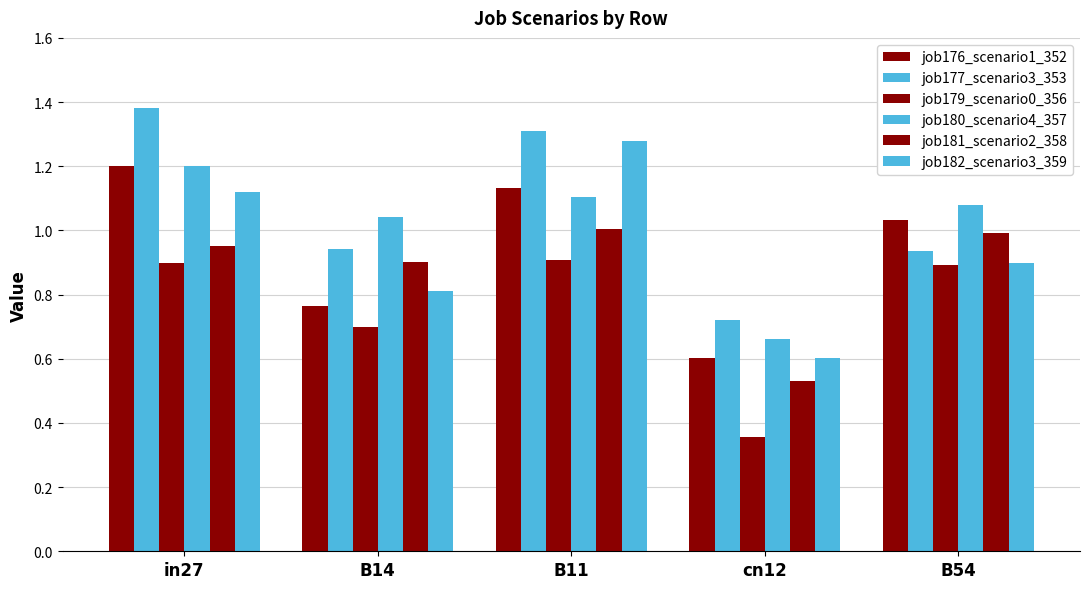

How many data points in job180_scenario4_357 are less than 1?

1